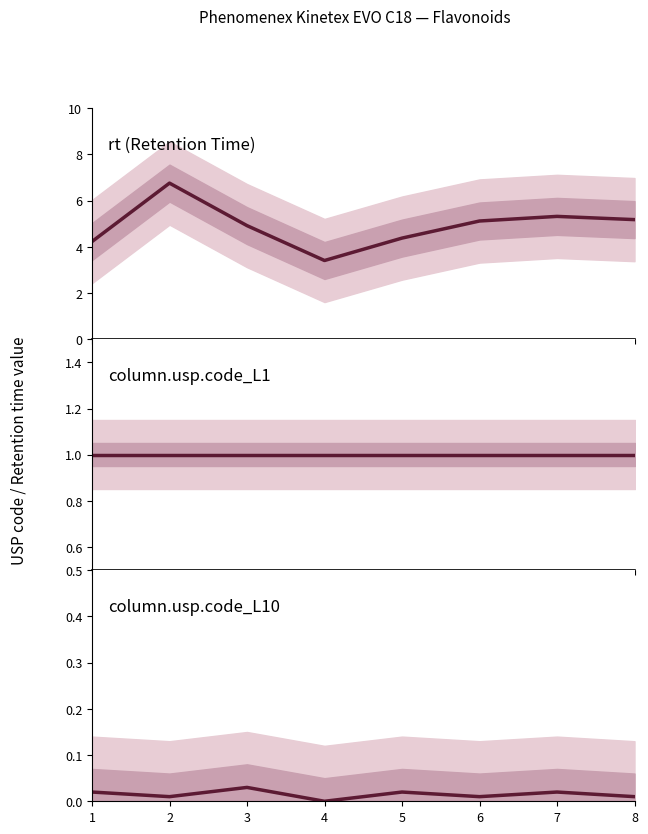

What is the approximate value of rt at 7?

5.3